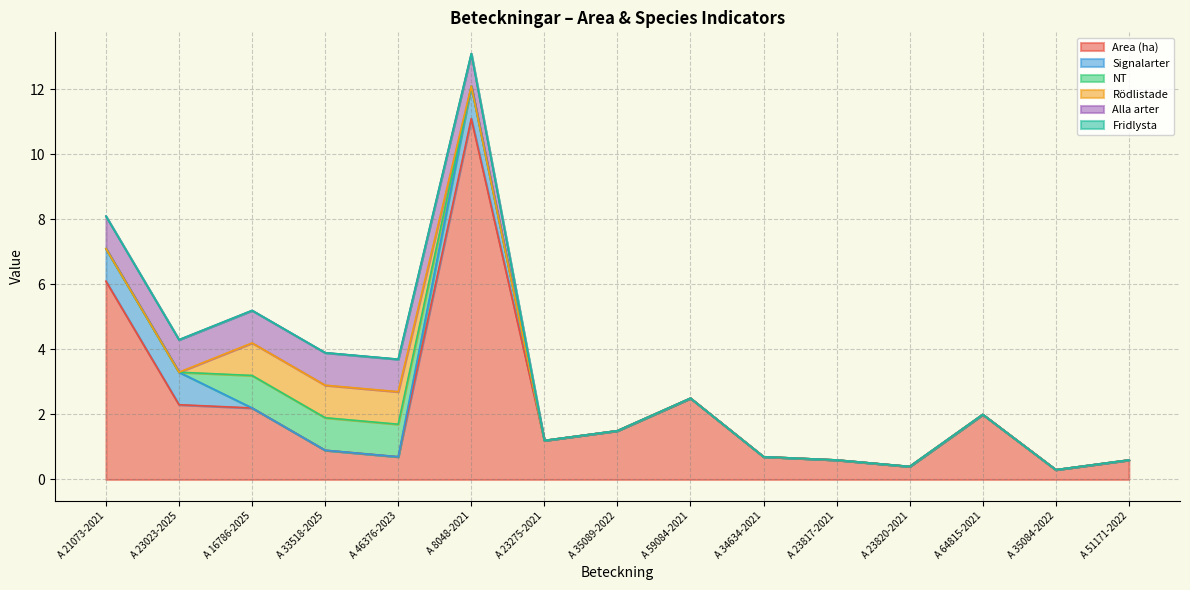

What are all the series names shown in the legend?

Area (ha), Signalarter, NT, Rödlistade, Alla arter, Fridlysta